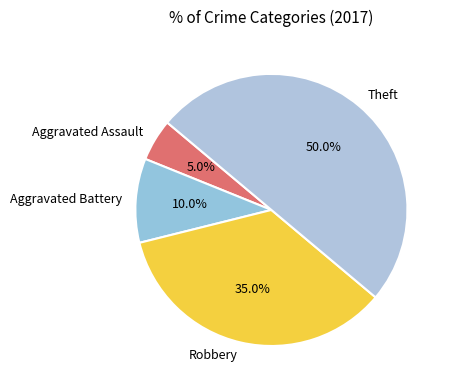

To the nearest percent, what is the difference between the largest and smallest slice percentages?

45%